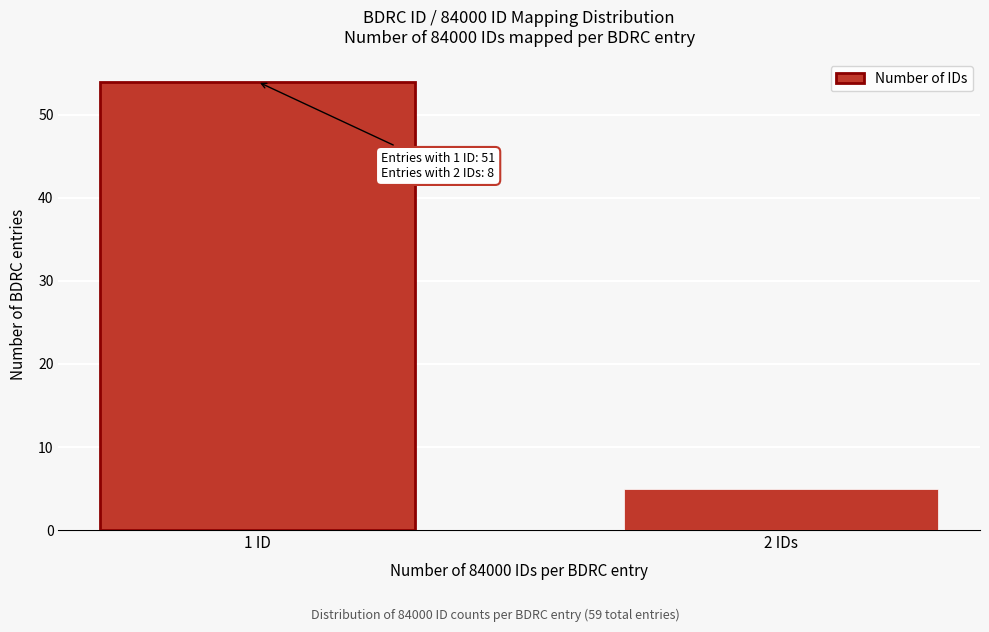

Reading left to right, extract all data points from this chart.

1 ID=54	2 IDs=5